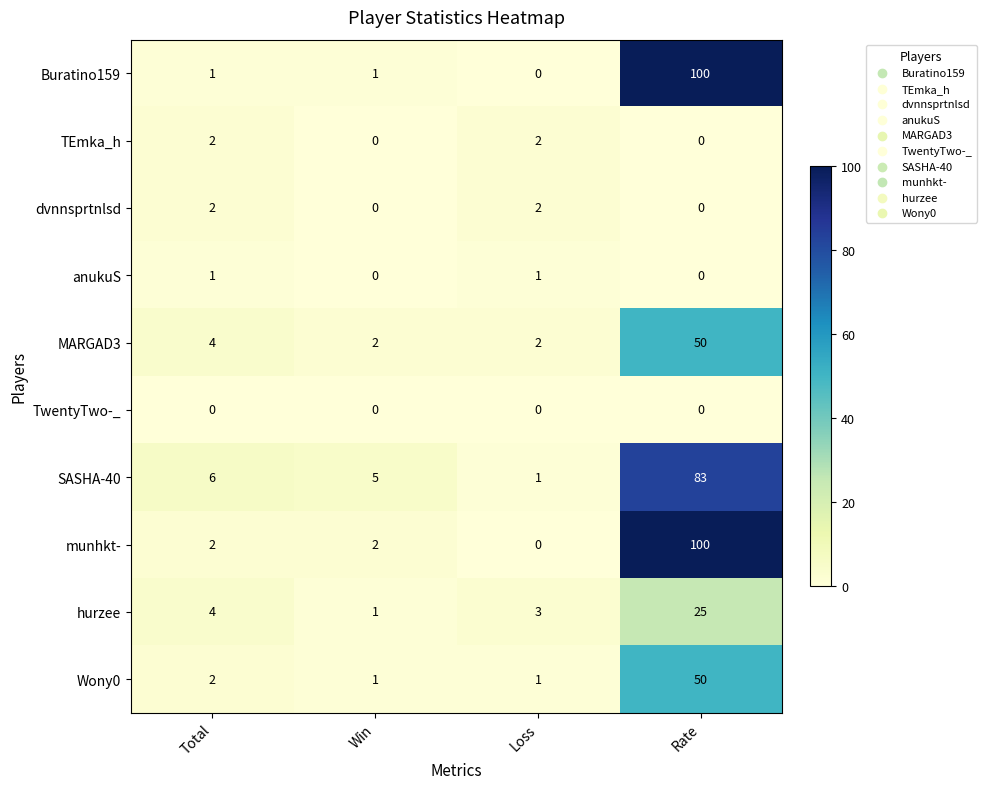

What is the sum of all munhkt- values?

104